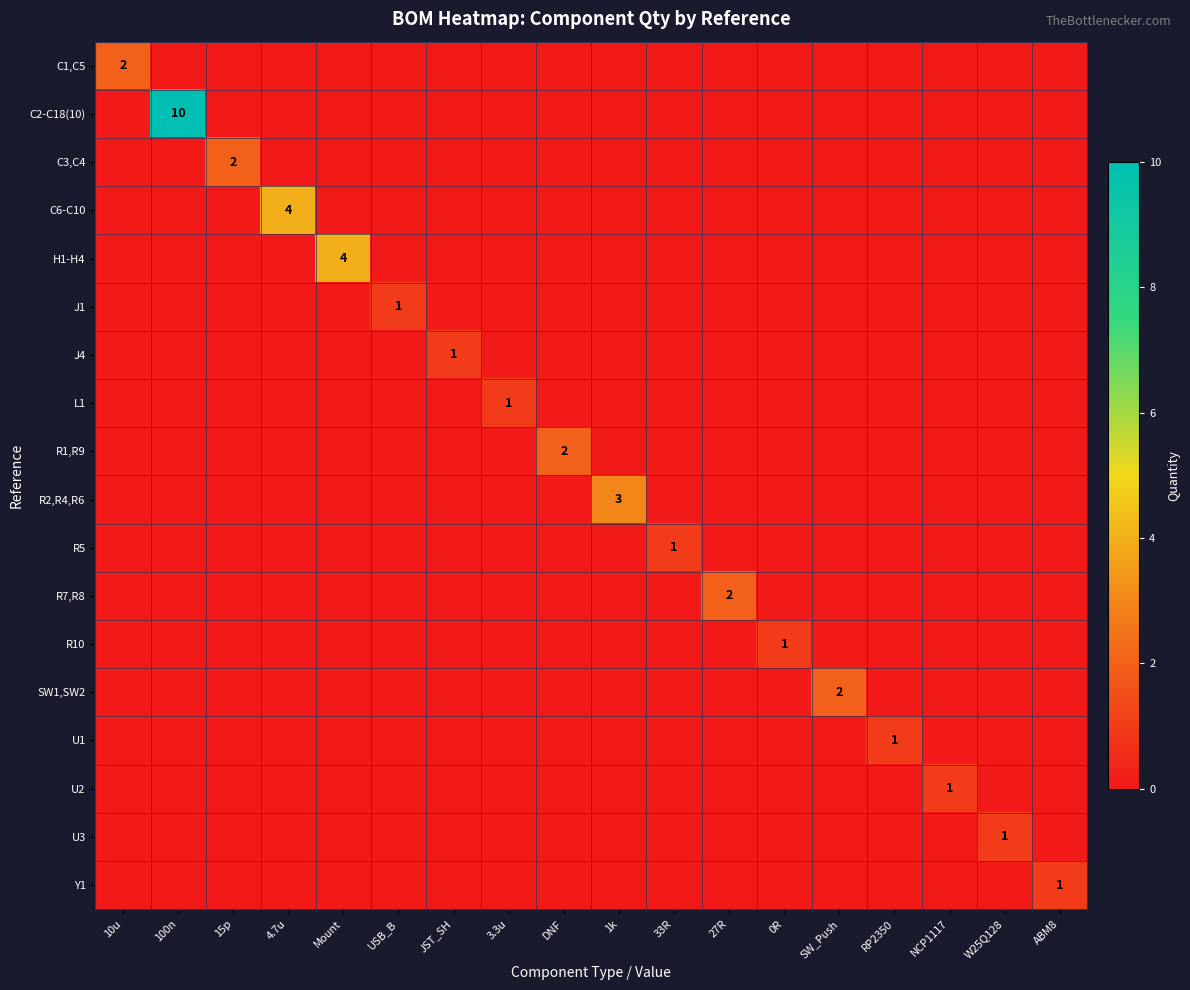

Count the R5 values in the range 0 to 1.

18